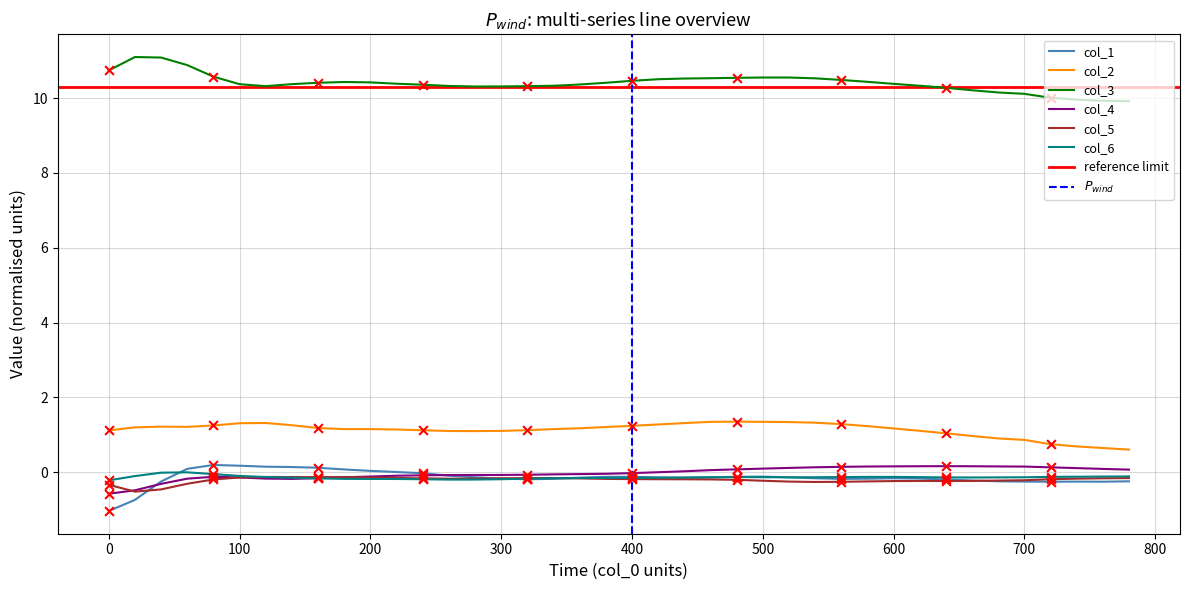

Which series has the largest total across all categories?

col_3